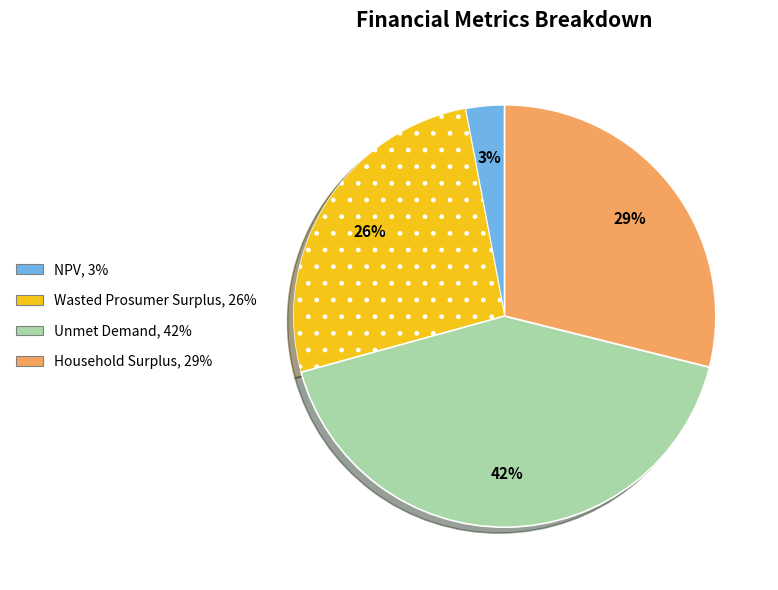

Is it true that NPV is 3% of the pie?

True